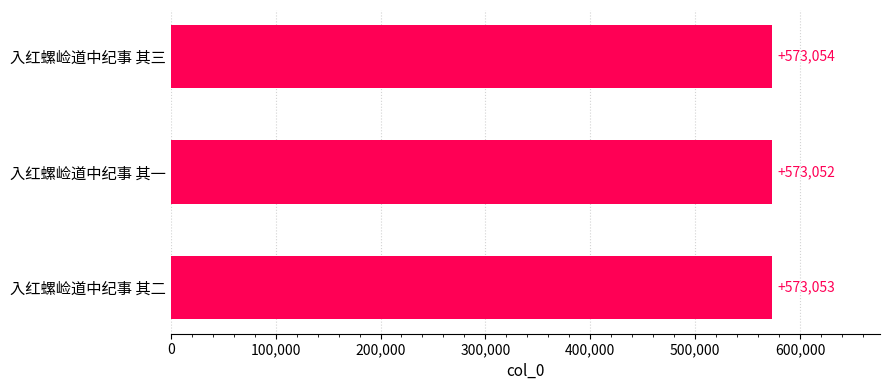

What is the greatest value displayed?

573054